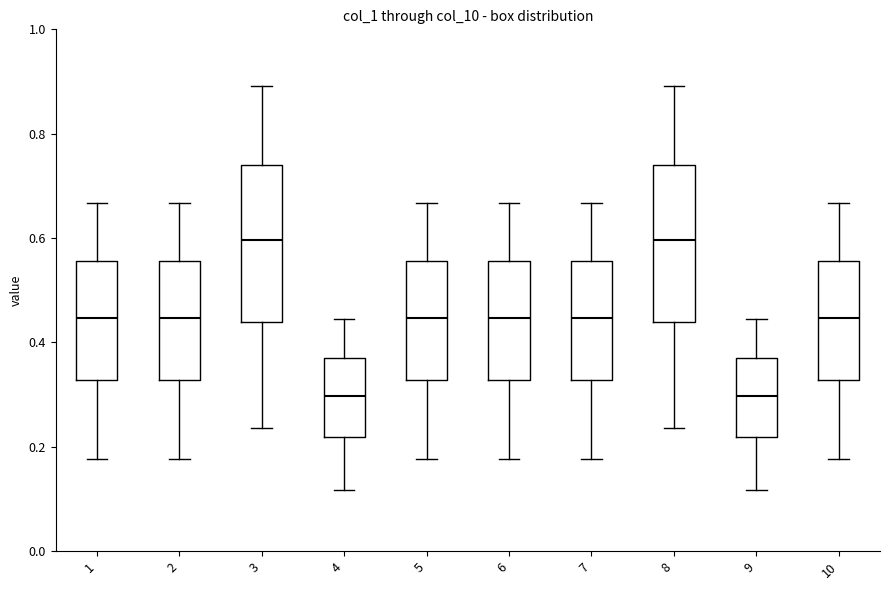

Reading left to right, read every box against the y-axis: the position of its median line, the range the box covers, and the ends of its whiskers. The values are not printed on the chart, so give them approximately, as read against the axis.

1: median 0.44, box 0.32 to 0.56, whiskers 0.18 to 0.66
2: median 0.44, box 0.32 to 0.56, whiskers 0.18 to 0.66
3: median 0.60, box 0.44 to 0.74, whiskers 0.24 to 0.90
4: median 0.30, box 0.22 to 0.38, whiskers 0.12 to 0.44
5: median 0.44, box 0.32 to 0.56, whiskers 0.18 to 0.66
6: median 0.44, box 0.32 to 0.56, whiskers 0.18 to 0.66
7: median 0.44, box 0.32 to 0.56, whiskers 0.18 to 0.66
8: median 0.60, box 0.44 to 0.74, whiskers 0.24 to 0.90
9: median 0.30, box 0.22 to 0.38, whiskers 0.12 to 0.44
10: median 0.44, box 0.32 to 0.56, whiskers 0.18 to 0.66